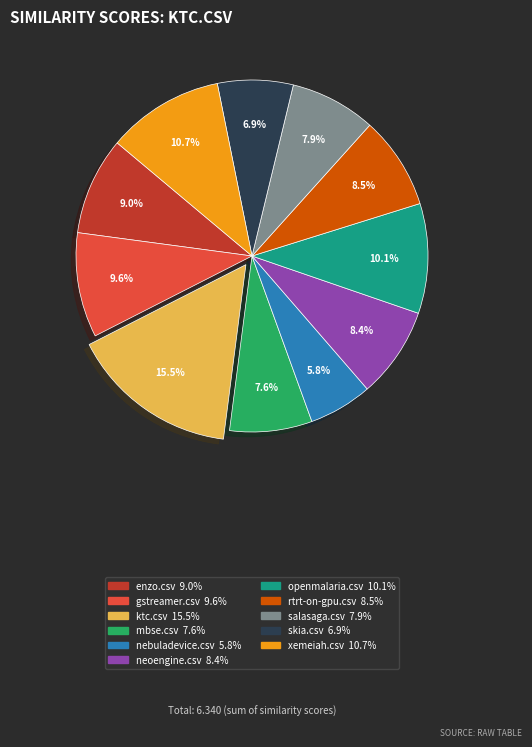

Do skia.csv and openmalaria.csv together represent more than half of the pie?

No